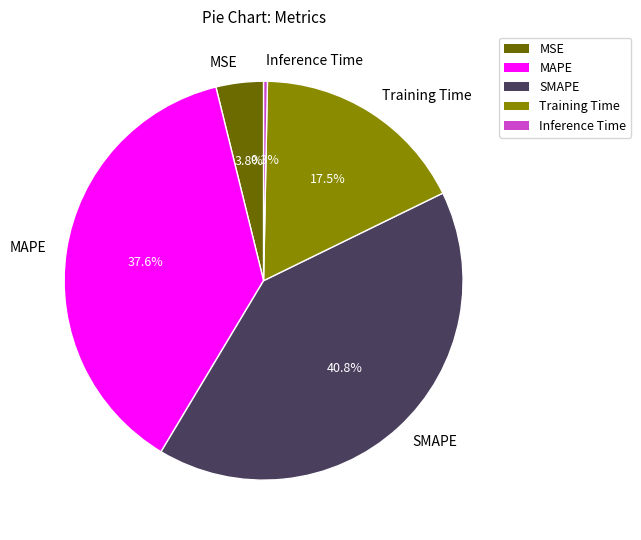

Do SMAPE and Inference Time together represent more than half of the pie?

No